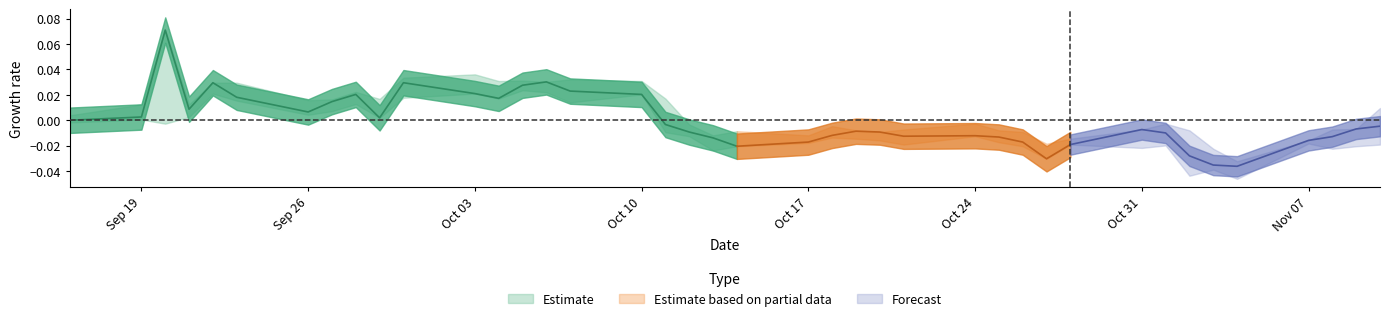

Is it true that Close equals 9.4 at 26?

False